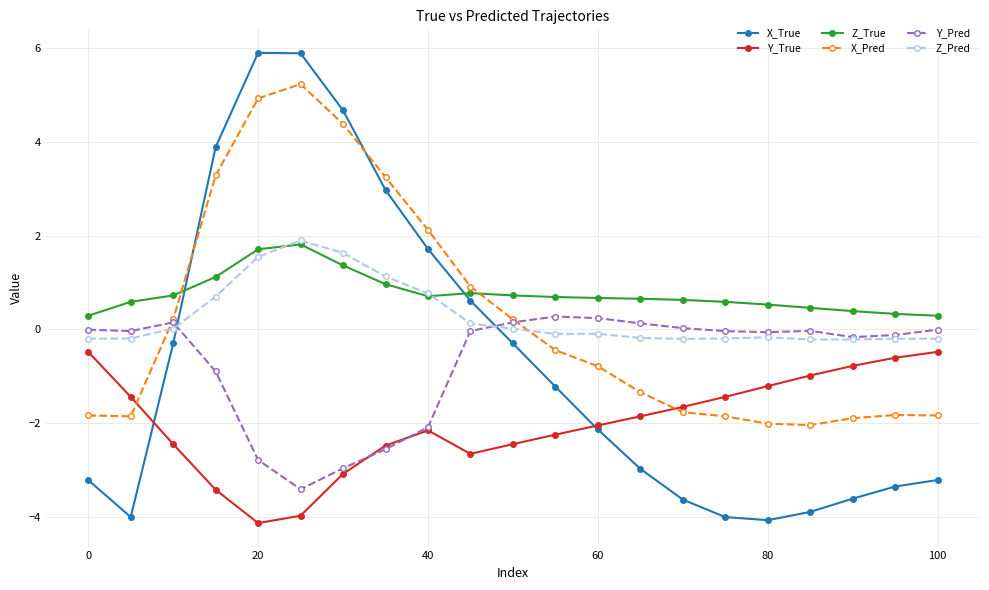

What is the lowest value of the X_Pred series?

-2.0